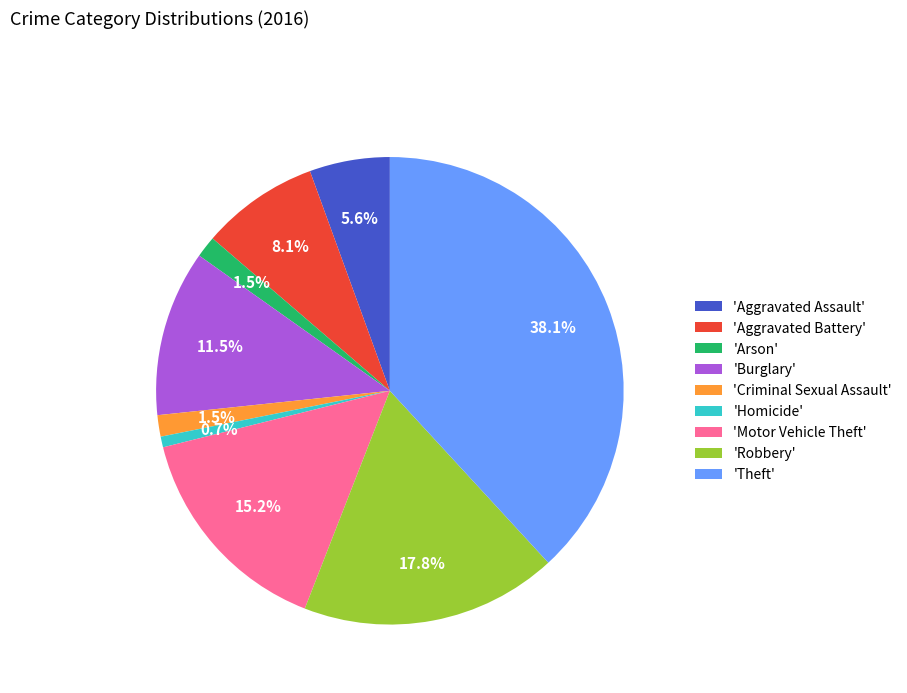

What percentage is NOT represented by 'Aggravated Assault'?

94.4%